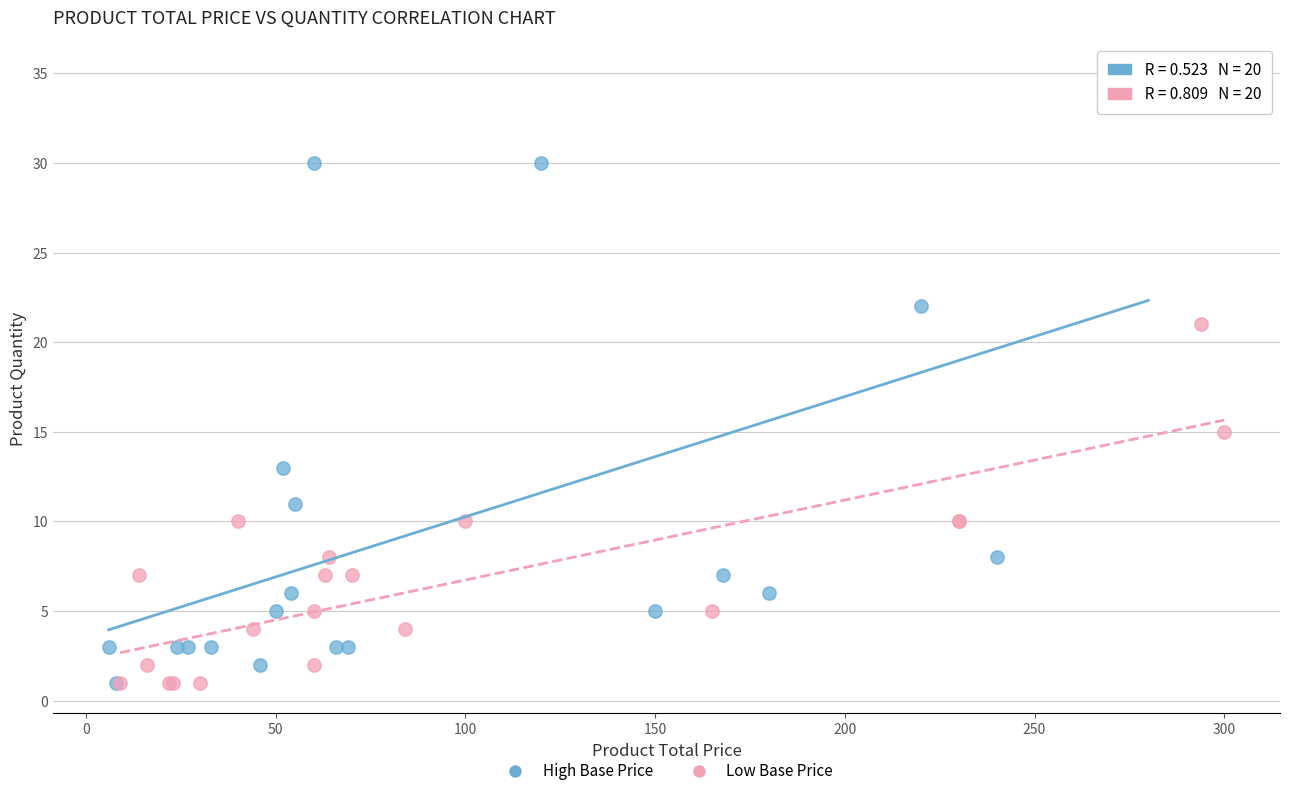

Which series has the largest Y range (max minus min)?

High Base Price